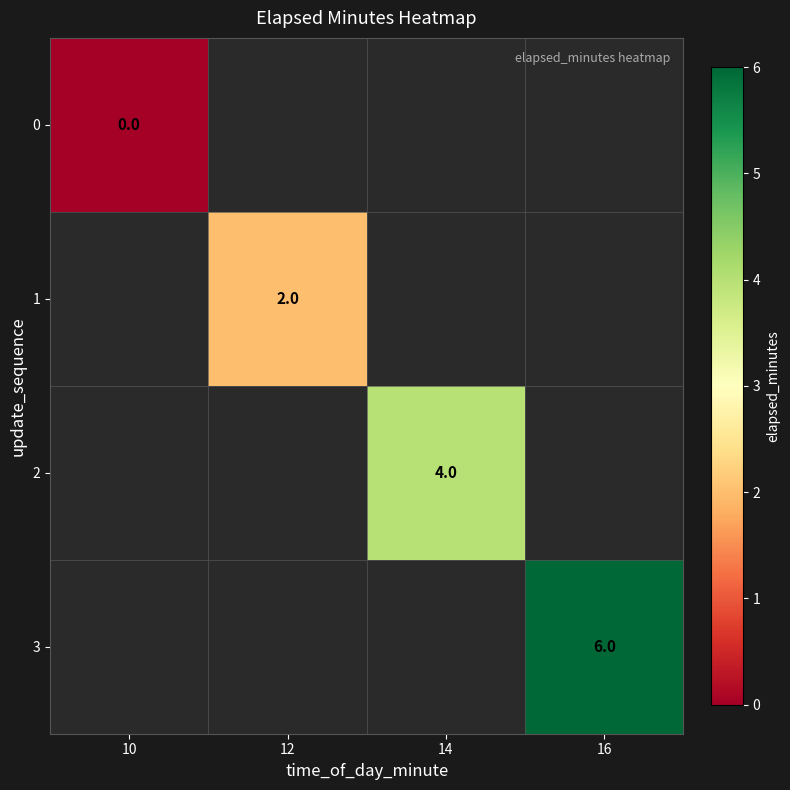

At how many categories does at least one series exceed 0?

3